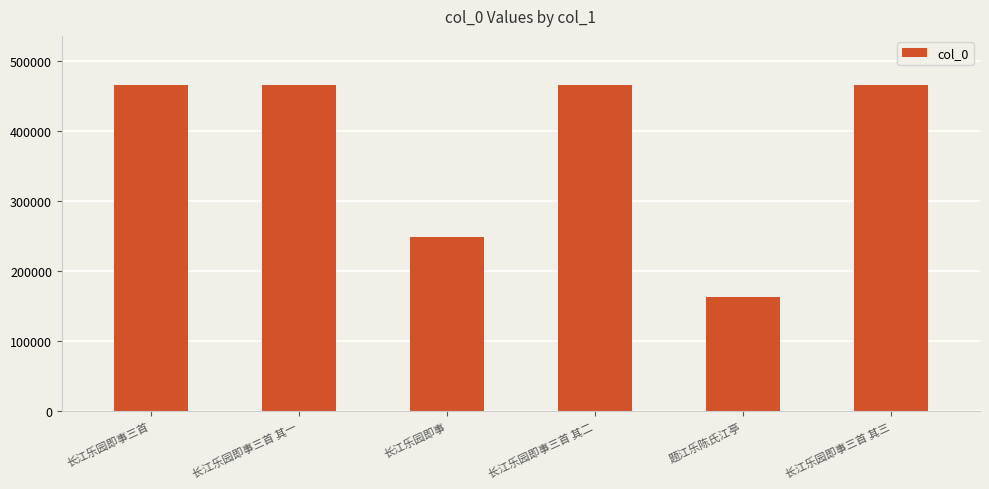

What value does the data have at 长江乐园即事, to the nearest 100?

249600